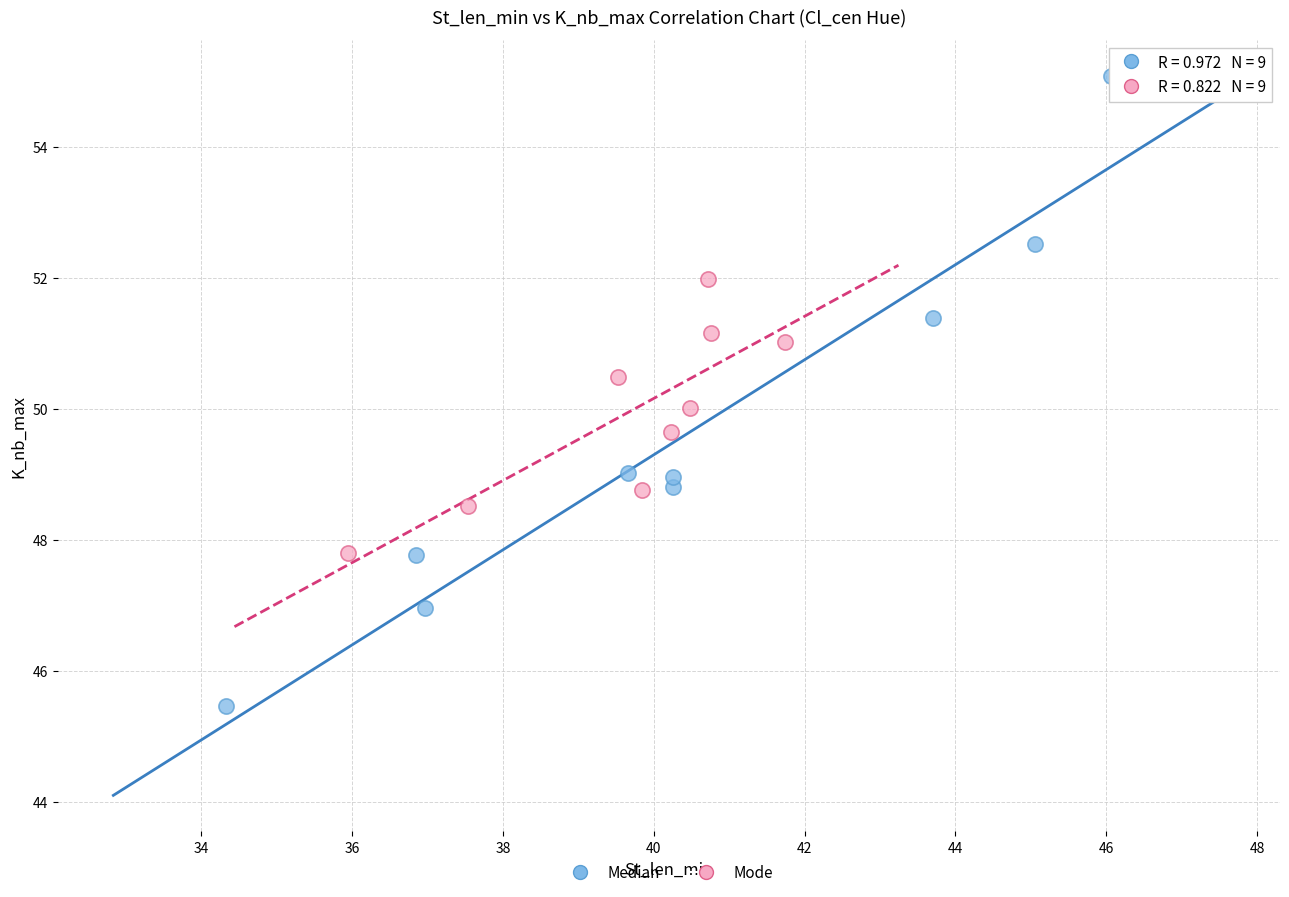

Which series reaches the maximum Y coordinate?

Median